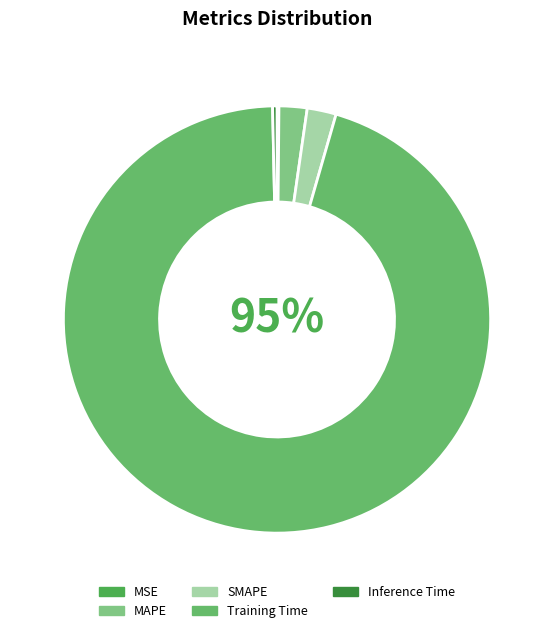

Which category has the biggest portion of the pie?

Training Time